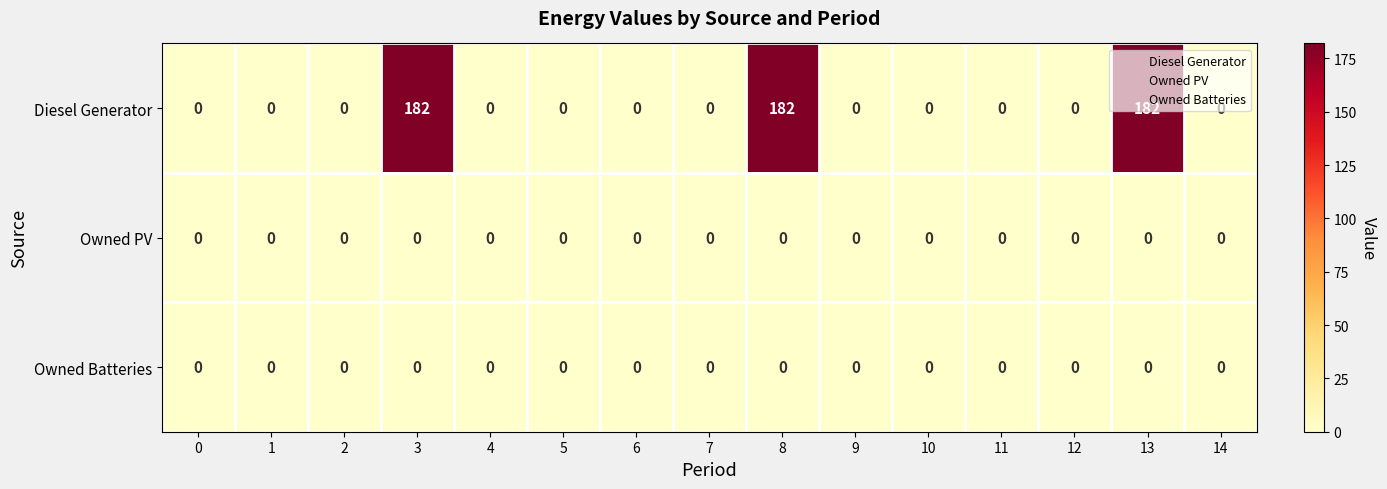

The value of Diesel Generator at 14 is 0. True or false?

True